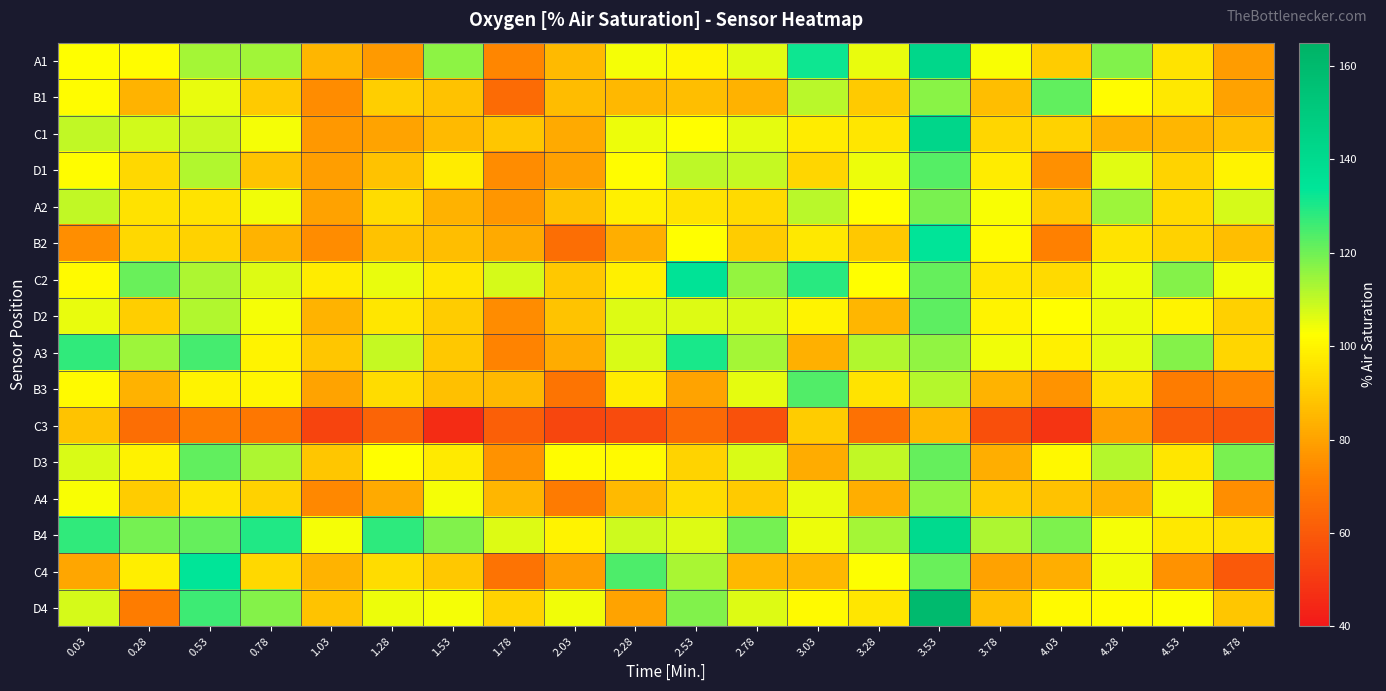

What is the difference between the highest and lowest values at 4.78?

60.7